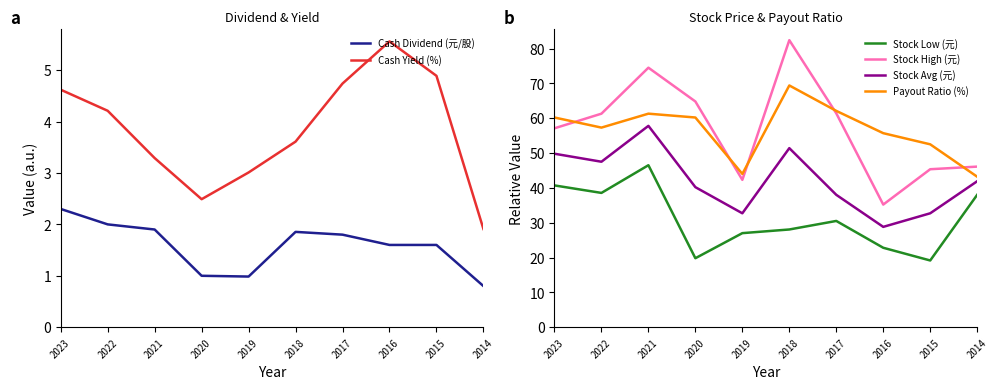

In Stock Avg (元), how many points are lower than both neighbors (excluding endpoints)?

3